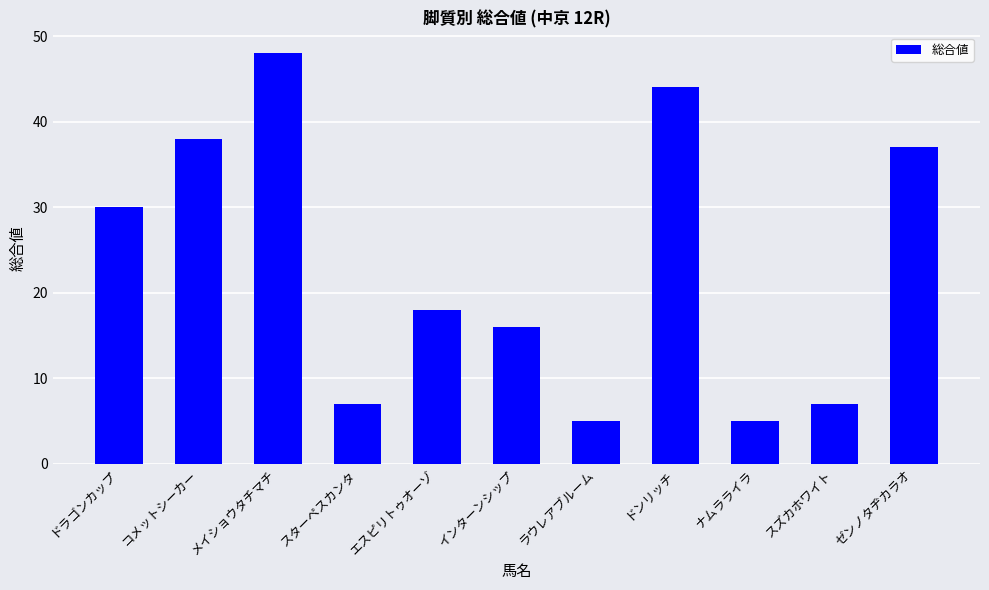

Reading right to left, list all the values displayed in this chart.

37	7	5	44	5	16	18	7	48	38	30